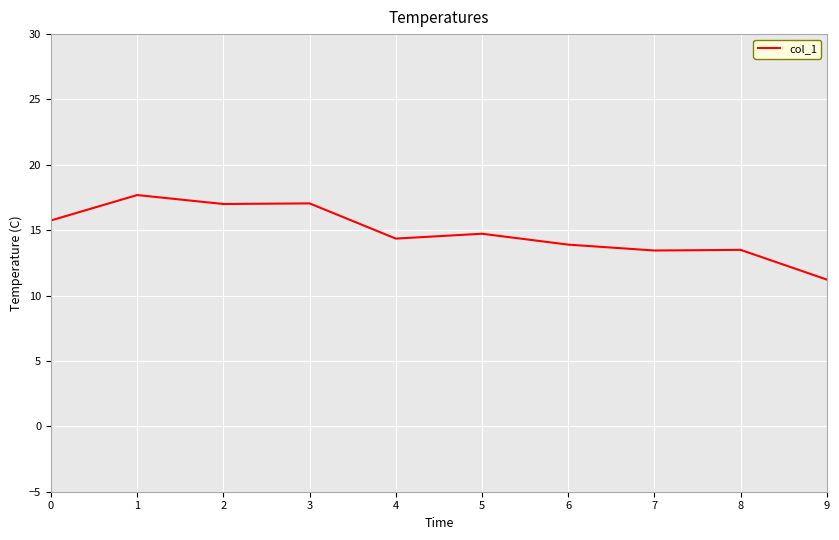

Read the value at 2.

17.0